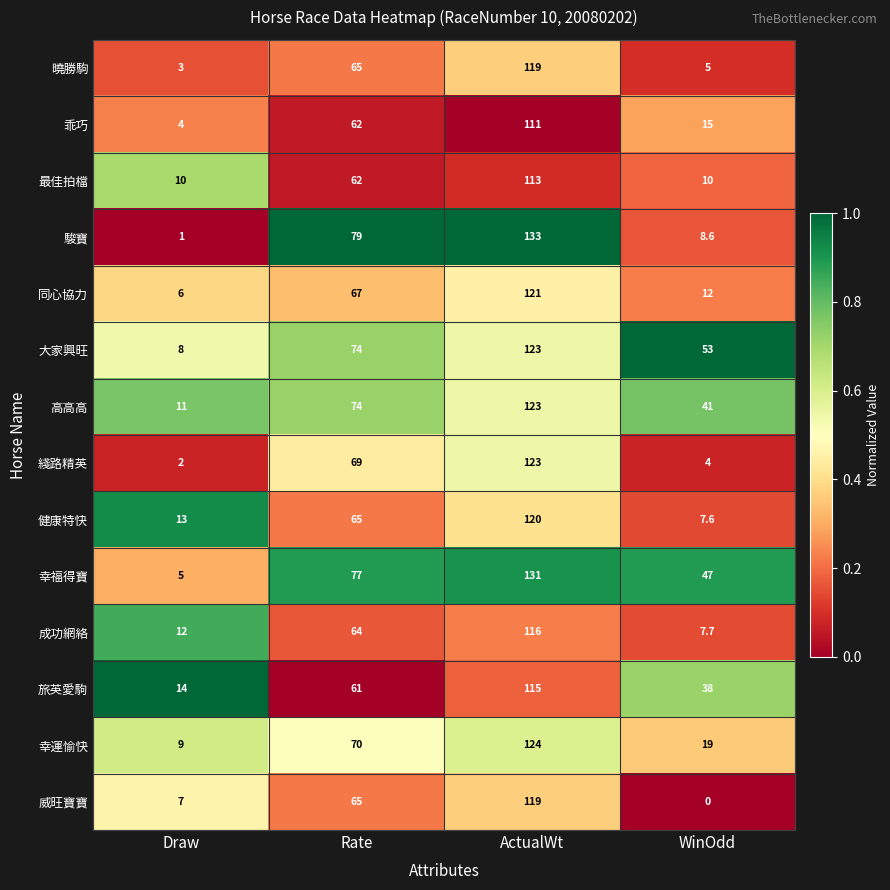

At which category is the sum across all series the highest?

ActualWt